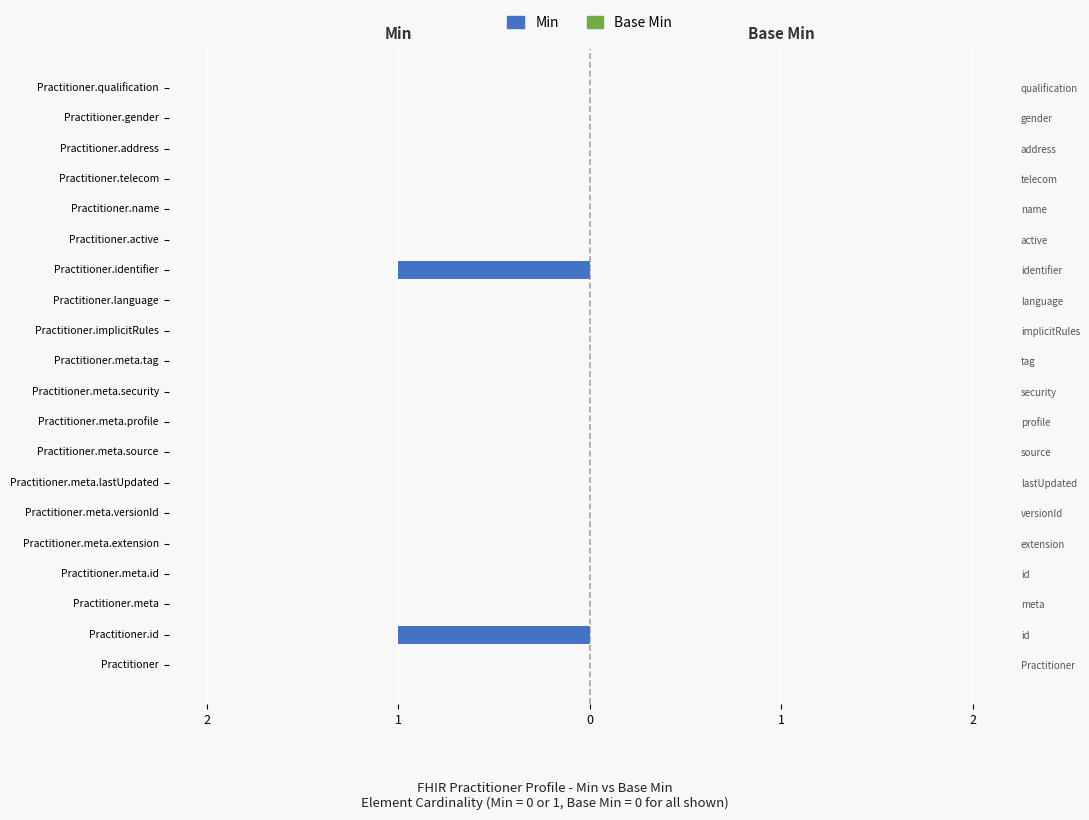

Count the number of data series in this chart.

2